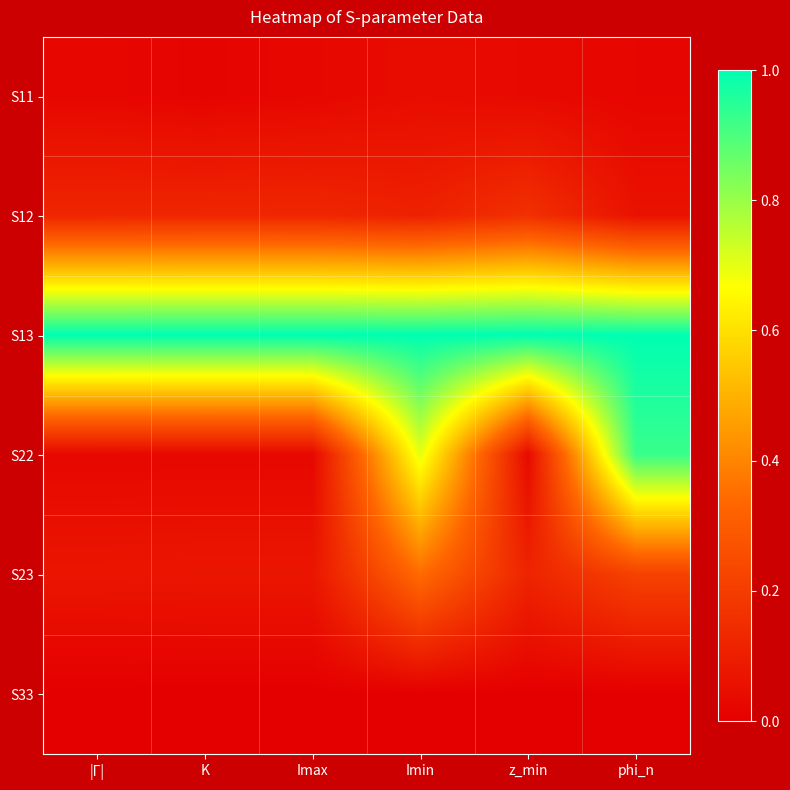

Reading right to left, extract all data points from this chart.

S11: phi_n=0.0	z_min=0.0	Imin=0.0	Imax=0.0	K=0.0	|Г|=0.0
S12: phi_n=0.1	z_min=0.2	Imin=0.1	Imax=0.1	K=0.1	|Г|=0.1
S13: phi_n=1.0	z_min=1.0	Imin=1.0	Imax=1.0	K=1.0	|Г|=1.0
S22: phi_n=0.9	z_min=0.0	Imin=0.7	Imax=0.0	K=0.0	|Г|=0.0
S23: phi_n=0.2	z_min=0.1	Imin=0.3	Imax=0.1	K=0.1	|Г|=0.1
S33: phi_n=0.0	z_min=0.0	Imin=0.0	Imax=0.0	K=0.0	|Г|=0.0